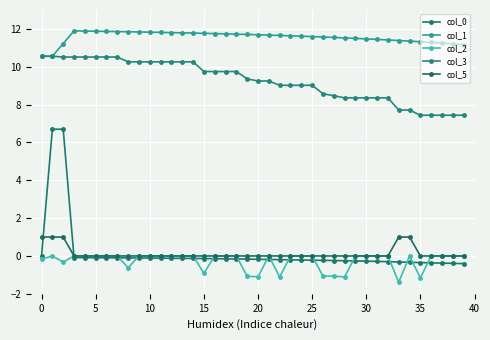

Count the number of data series in this chart.

5